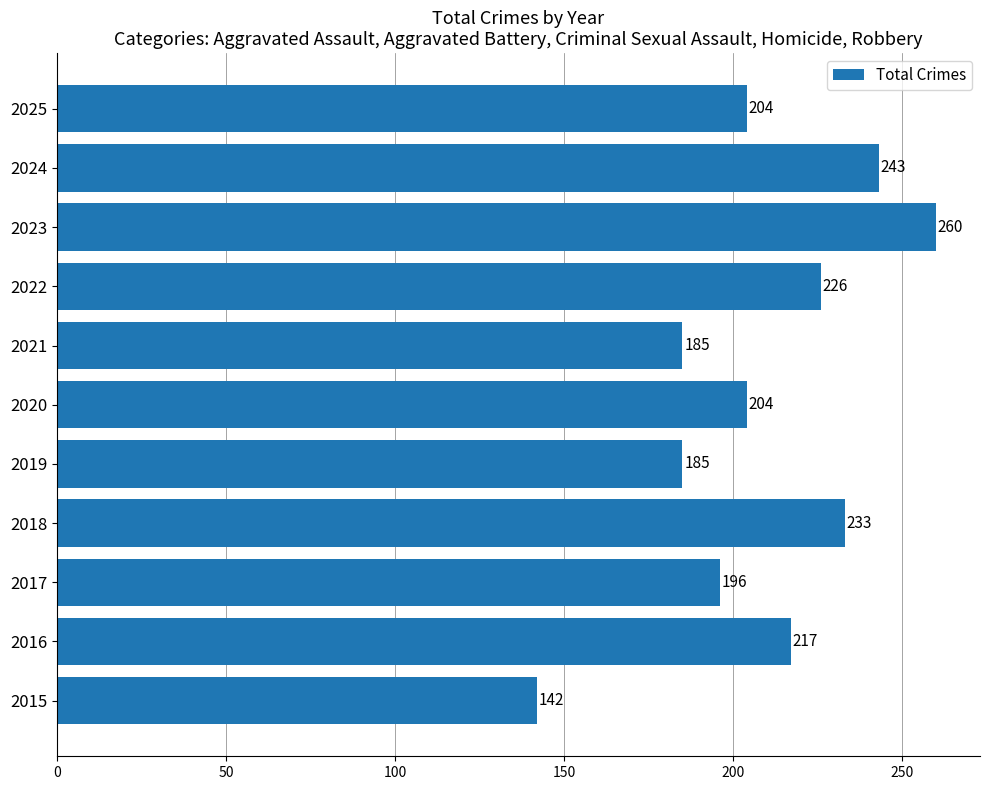

Which label corresponds to the smallest value in the chart?

2015